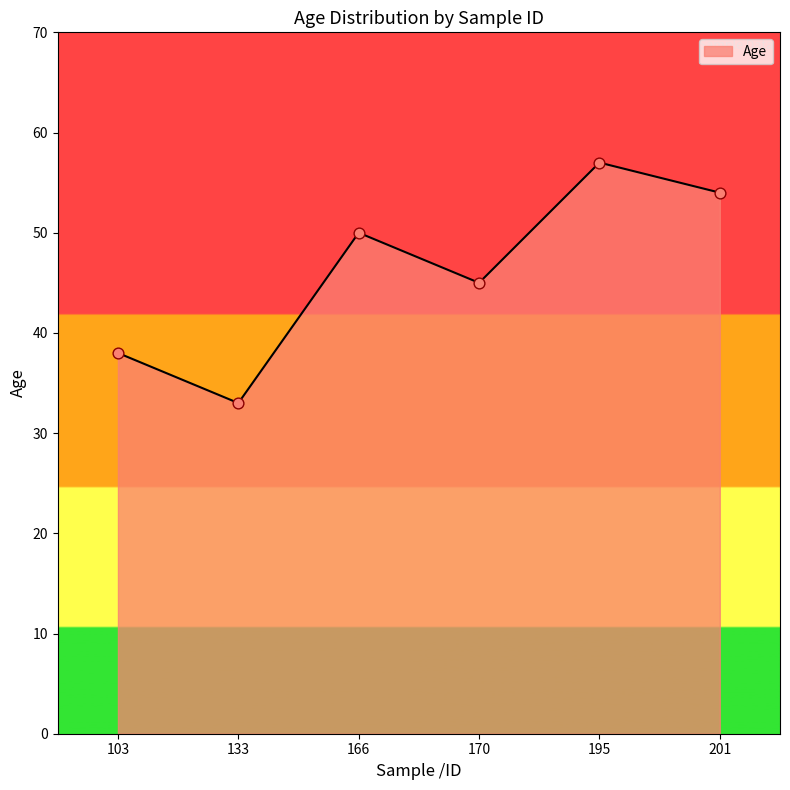

Between 195 and 166, which is larger?

195